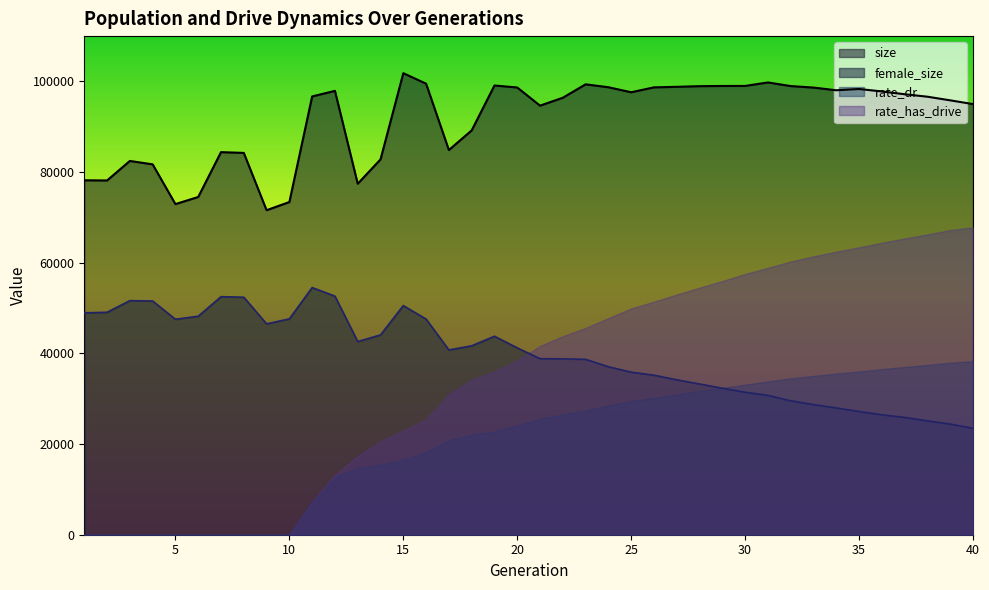

Is the value of female_size at 17 greater than the value of size at 17?

No